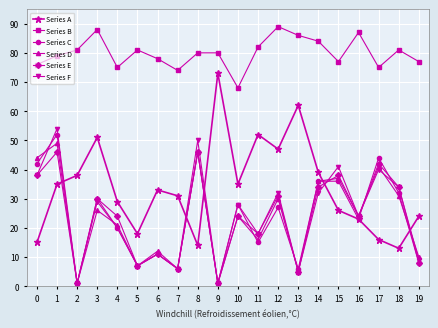

Reading left to right, what are all the values shown in this chart?

Series A: 15	35	38	51	29	18	33	31	14	73	35	52	47	62	39	26	23	16	13	24
Series B: 76	79	81	88	75	81	78	74	80	80	68	82	89	86	84	77	87	75	81	77
Series C: 42	52	1	30	20	7	11	6	46	1	28	15	27	6	36	36	23	44	32	8
Series D: 44	49	1	26	21	7	12	6	46	1	24	16	30	5	36	37	24	41	31	10
Series E: 38	46	1	30	24	7	11	6	46	1	24	18	31	5	34	38	24	42	34	8
Series F: 38	54	1	29	20	7	11	6	50	1	28	18	32	5	32	41	24	40	34	9